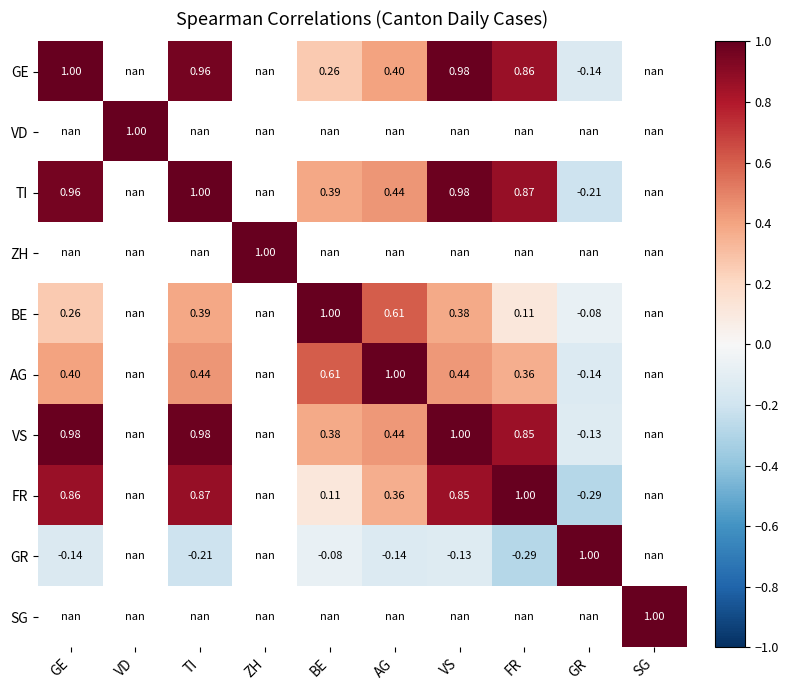

Is the value of GE at GR greater than the value of BE at TI?

No